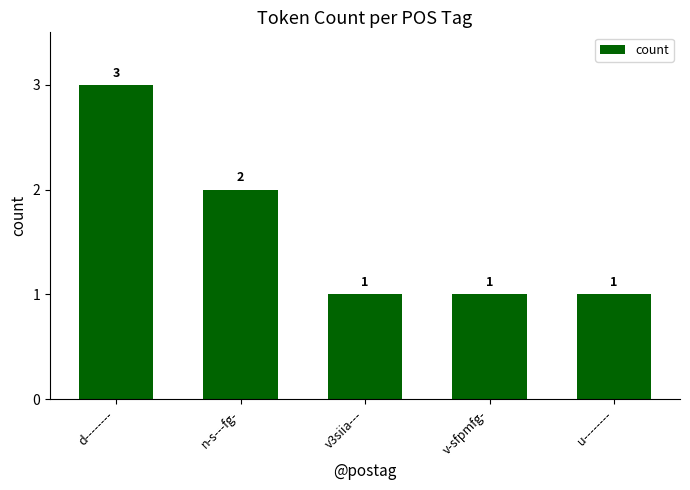

What is the value of the 2nd bar from the left?

2